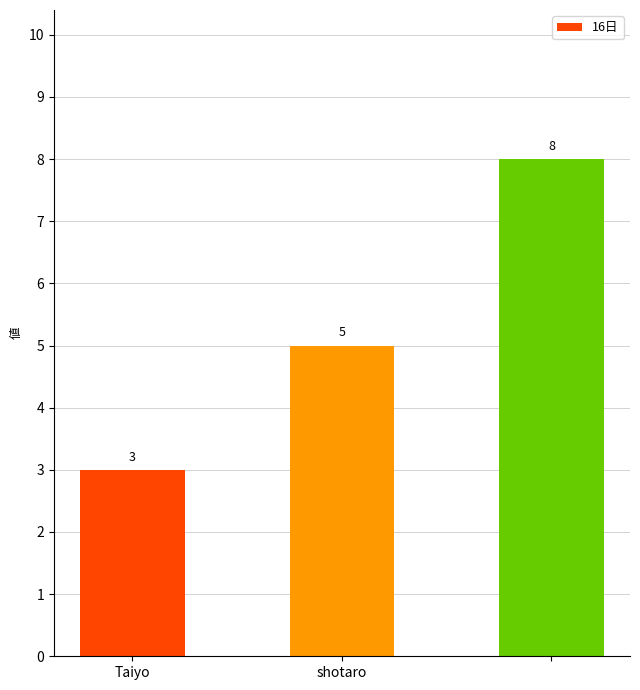

Count the values in the range 3 to 8.

3